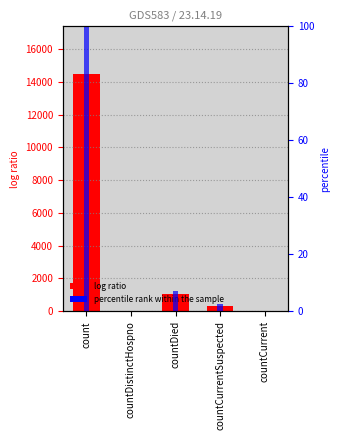

Rank the categories by values value from lowest to highest.

countDistinctHospno, countCurrent, countCurrentSuspected, countDied, count